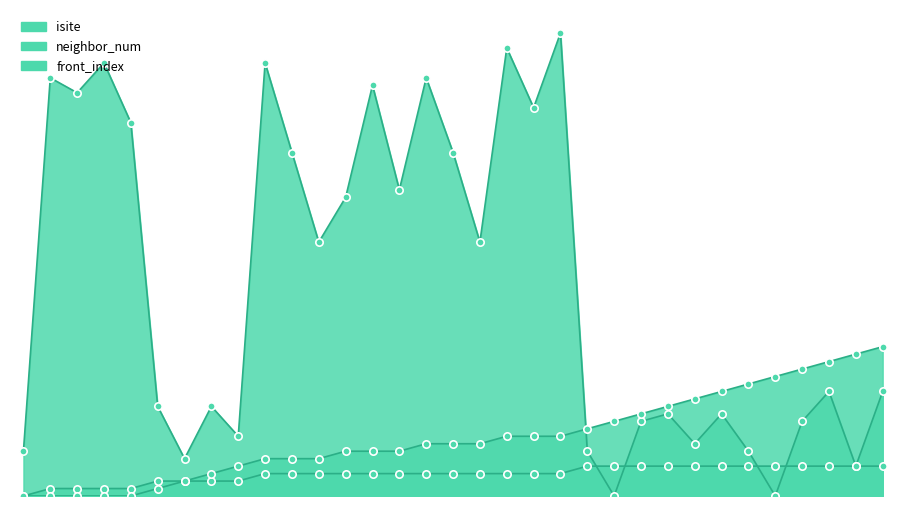

Which series contains the lowest Y value?

isite